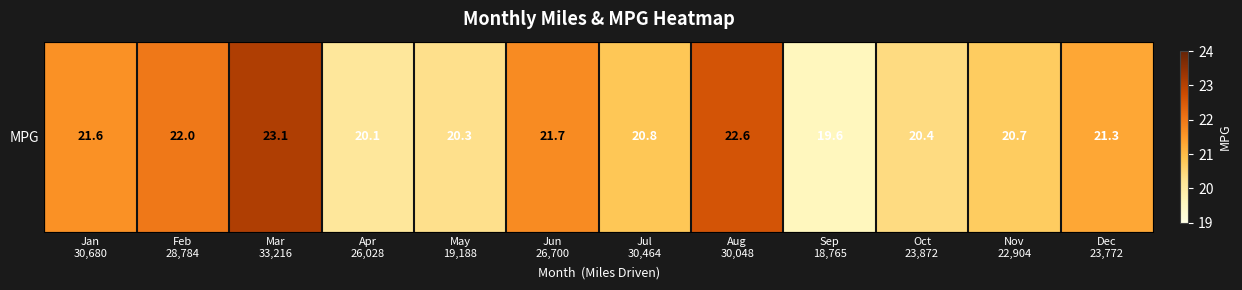

True or false: the data shows 31.2 at Jun
26,700.

False